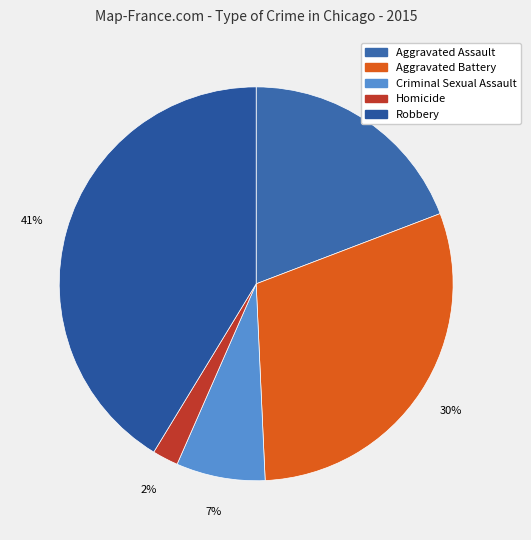

Is there any slice that represents more than half of the pie?

No